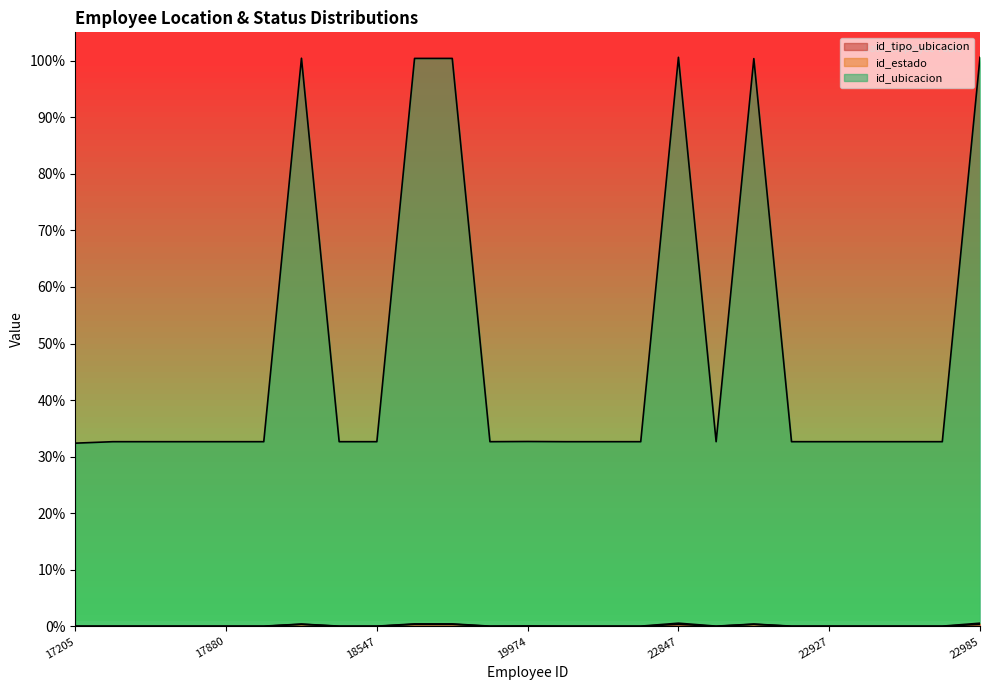

What is the difference between the maximum and minimum values in the id_tipo_ubicacion series?

0.4